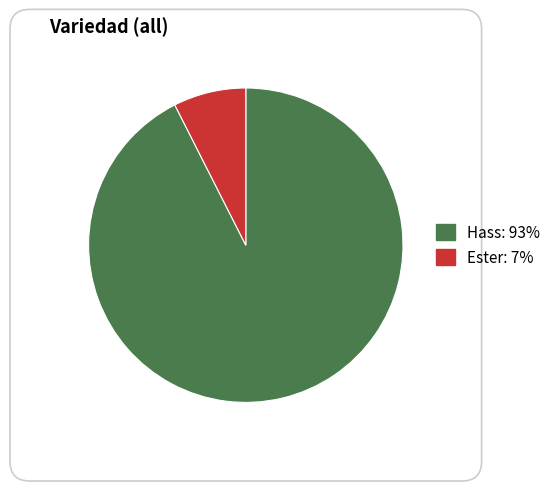

Is there any slice that represents more than half of the pie?

Yes